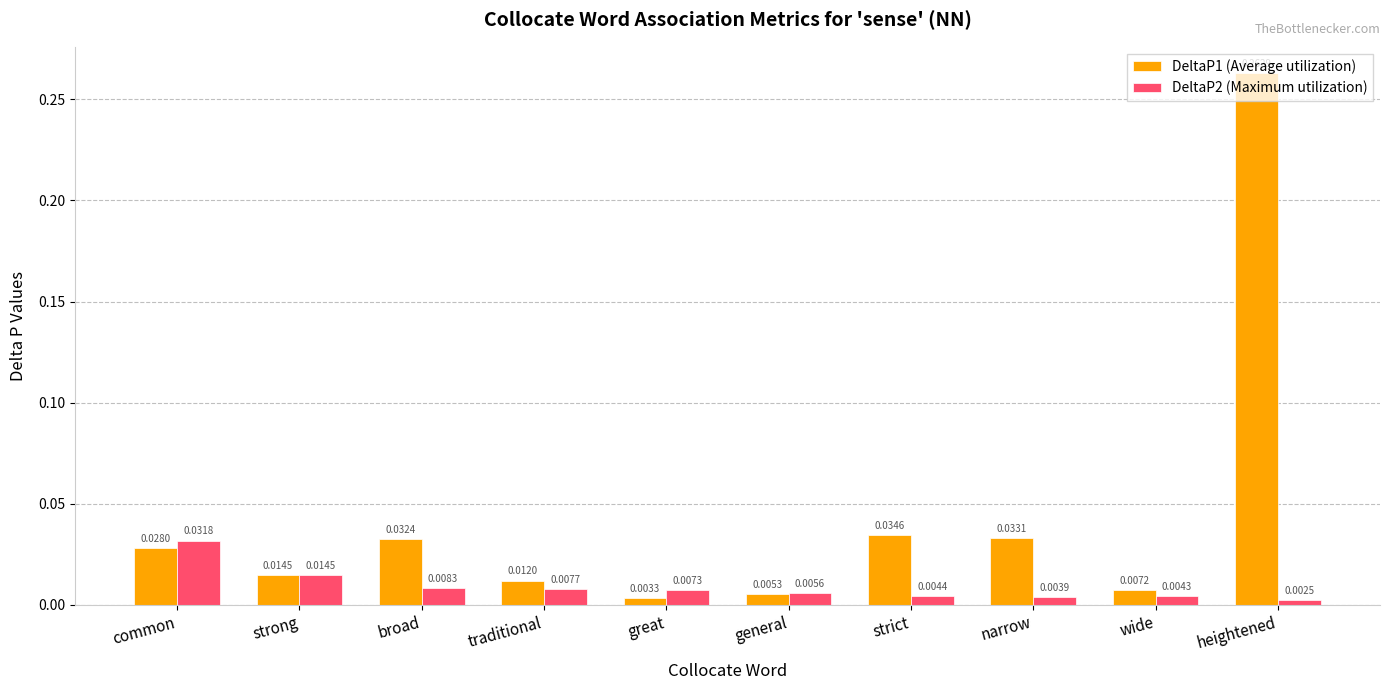

Which category has the lowest value in the DeltaP1 (Average utilization) series?

great